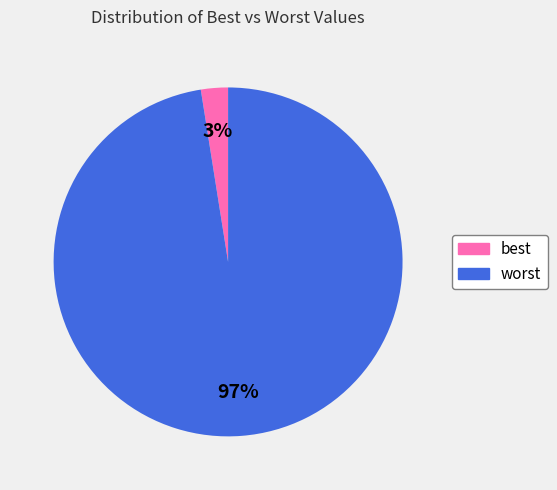

Combined, do worst and best account for over 50%?

Yes